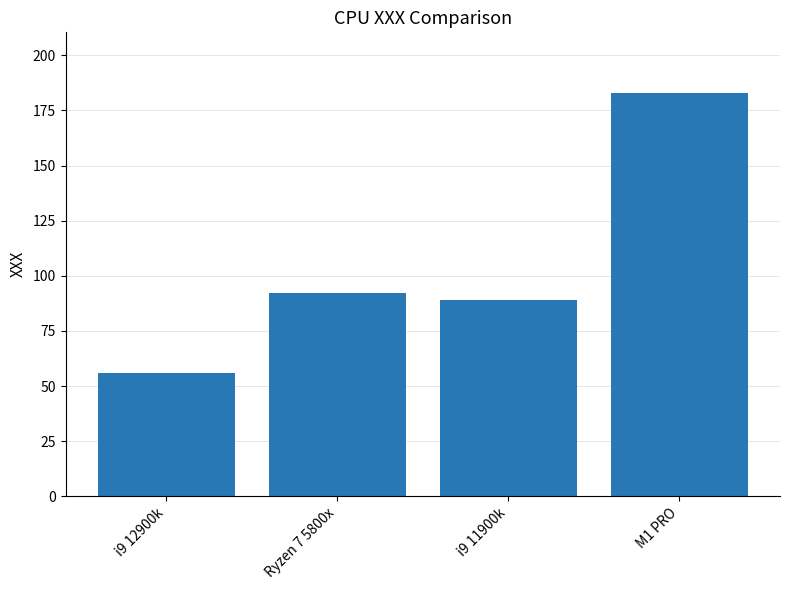

What is the maximum value shown in the chart?

183